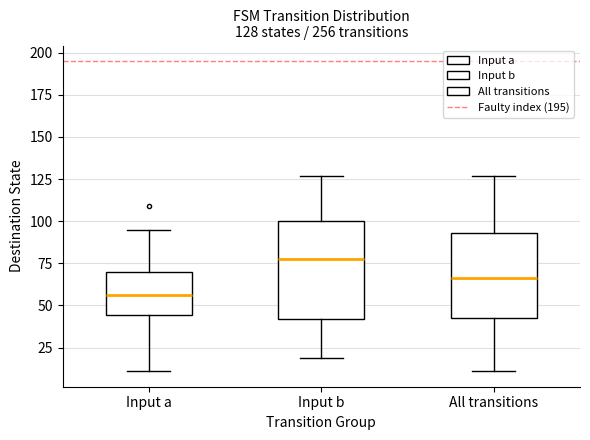

Which box is the tallest, from its lower edge to its upper edge?

Input b